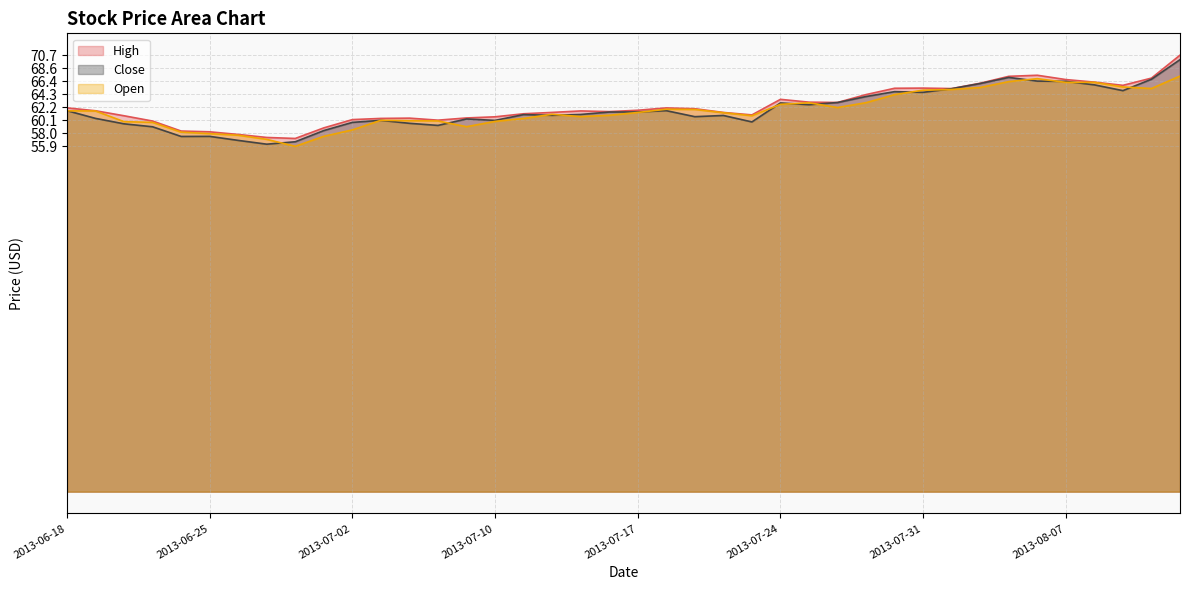

True or false: Close has a value of 107.1 at 2013-06-20.

False